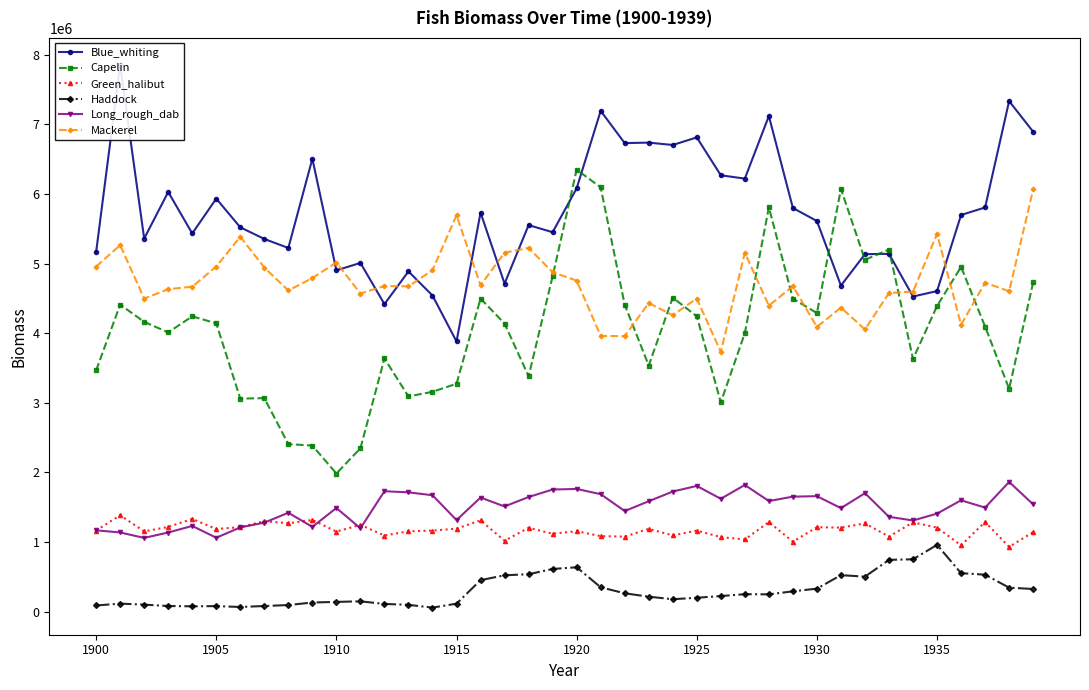

What is the difference between the second highest and minimum values in the Blue_whiting series?

3454419.6